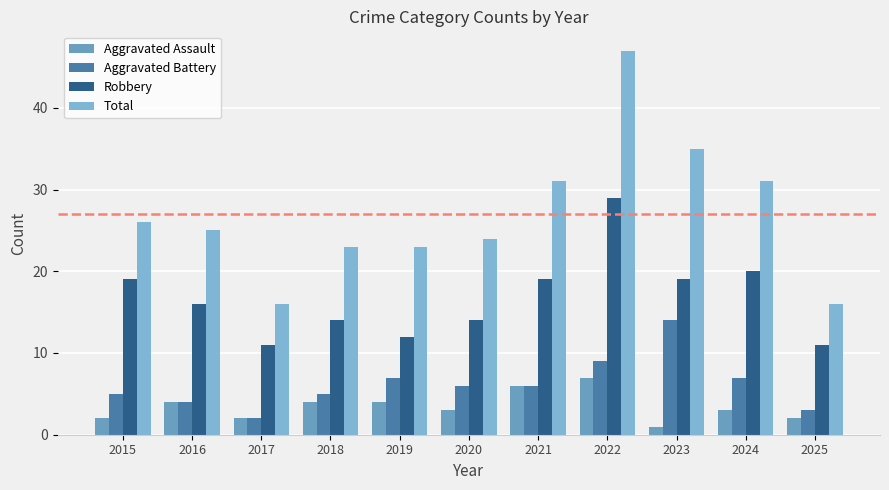

How many distinct data groups are displayed?

4